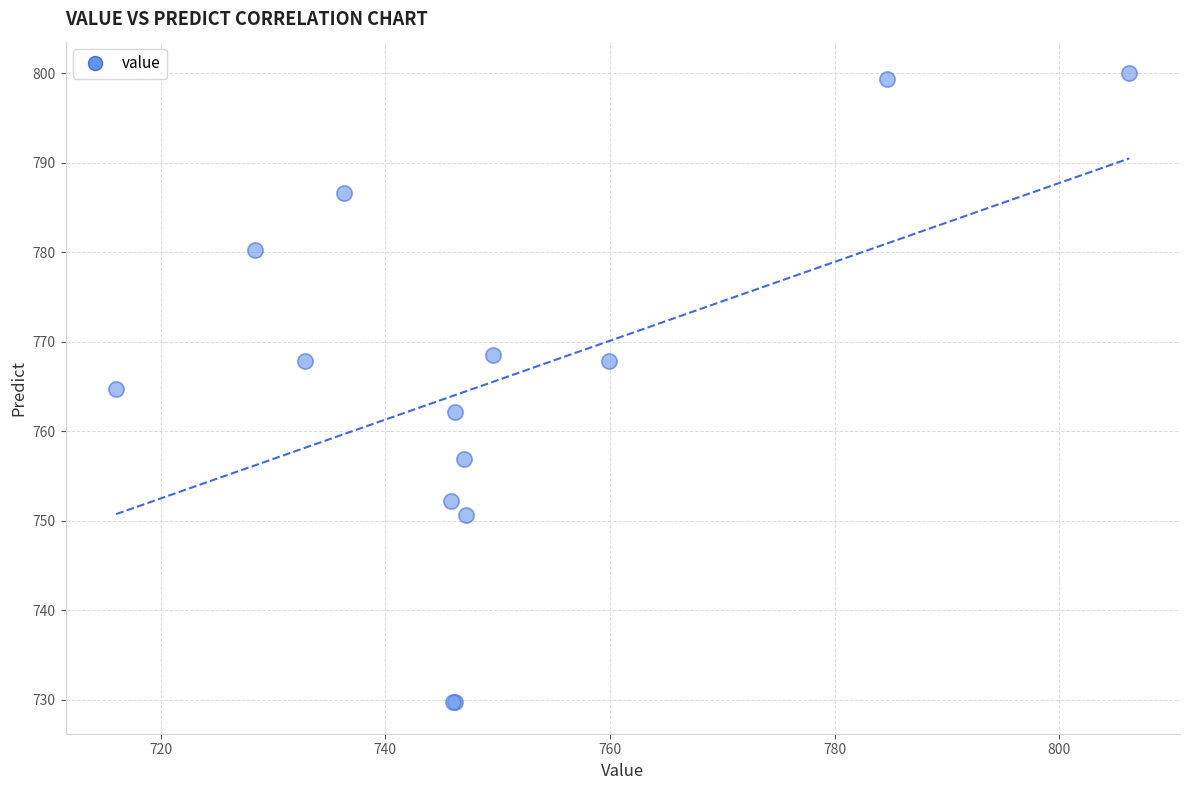

What Y value in the scatter plot is closest to 764?

764.8